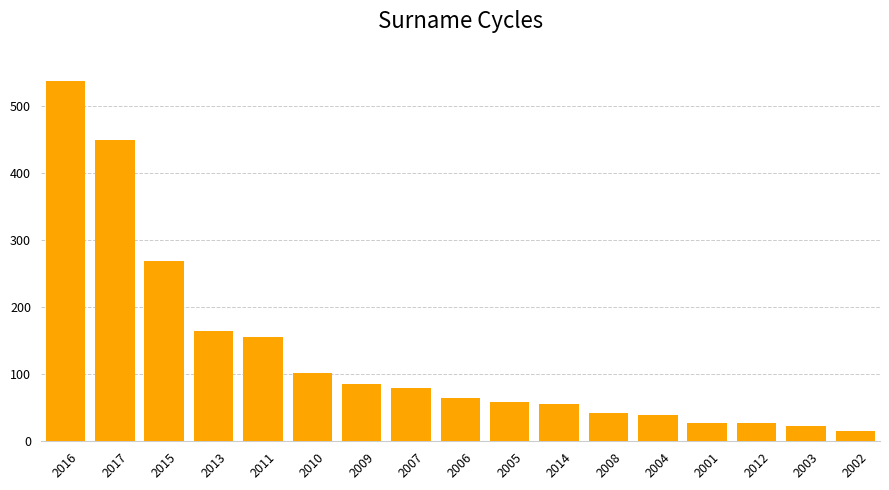

Which has a higher value, 2013 or 2015?

2015